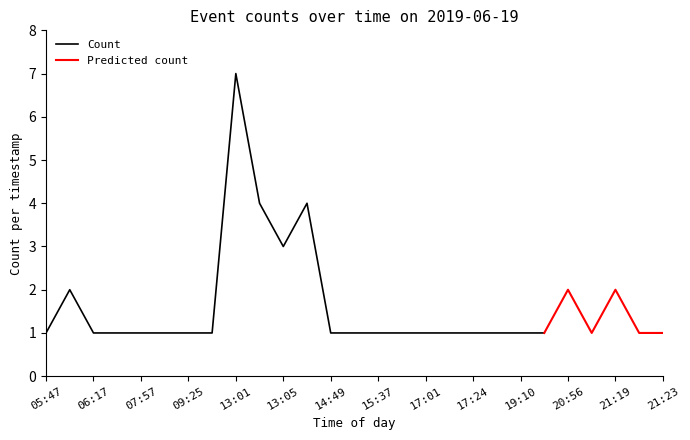

What is the ratio of the value at 20:56 to the value at 07:57?

2.0